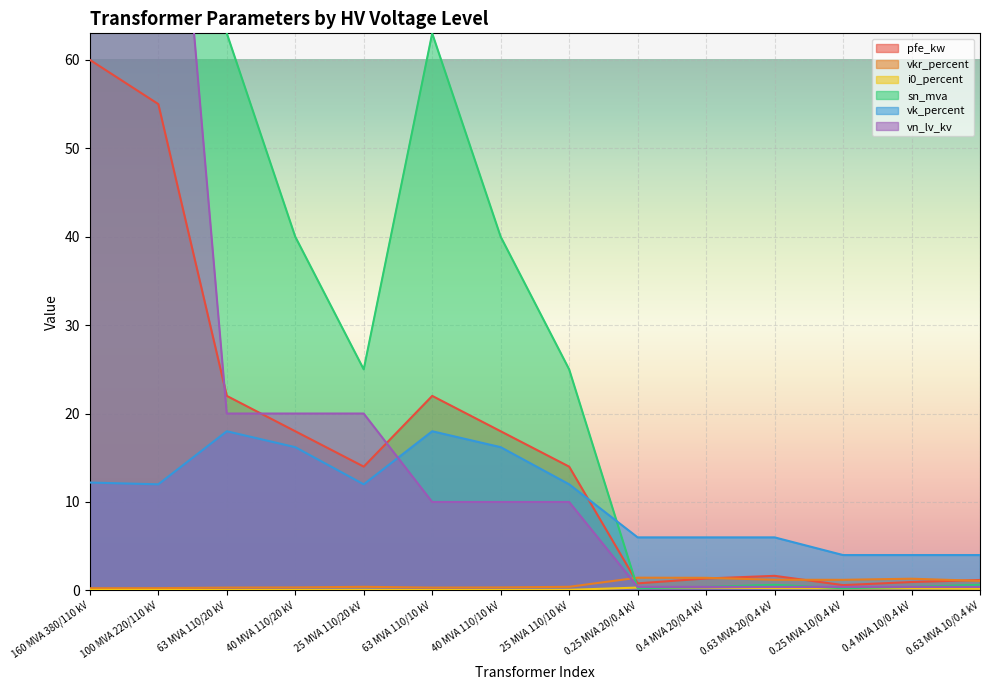

Reading right to left, transcribe all the data shown in this chart.

pfe_kw: 0.63 MVA 10/0.4 kV=1.2	0.4 MVA 10/0.4 kV=0.9	0.25 MVA 10/0.4 kV=0.6	0.63 MVA 20/0.4 kV=1.6	0.4 MVA 20/0.4 kV=1.4	0.25 MVA 20/0.4 kV=0.8	25 MVA 110/10 kV=14.0	40 MVA 110/10 kV=18.0	63 MVA 110/10 kV=22.0	25 MVA 110/20 kV=14.0	40 MVA 110/20 kV=18.0	63 MVA 110/20 kV=22.0	100 MVA 220/110 kV=55.0	160 MVA 380/110 kV=60.0
vkr_percent: 0.63 MVA 10/0.4 kV=1.1	0.4 MVA 10/0.4 kV=1.3	0.25 MVA 10/0.4 kV=1.2	0.63 MVA 20/0.4 kV=1.2	0.4 MVA 20/0.4 kV=1.4	0.25 MVA 20/0.4 kV=1.4	25 MVA 110/10 kV=0.4	40 MVA 110/10 kV=0.3	63 MVA 110/10 kV=0.3	25 MVA 110/20 kV=0.4	40 MVA 110/20 kV=0.3	63 MVA 110/20 kV=0.3	100 MVA 220/110 kV=0.3	160 MVA 380/110 kV=0.2
i0_percent: 0.63 MVA 10/0.4 kV=0.2	0.4 MVA 10/0.4 kV=0.2	0.25 MVA 10/0.4 kV=0.2	0.63 MVA 20/0.4 kV=0.3	0.4 MVA 20/0.4 kV=0.3	0.25 MVA 20/0.4 kV=0.3	25 MVA 110/10 kV=0.1	40 MVA 110/10 kV=0.1	63 MVA 110/10 kV=0.0	25 MVA 110/20 kV=0.1	40 MVA 110/20 kV=0.1	63 MVA 110/20 kV=0.0	100 MVA 220/110 kV=0.1	160 MVA 380/110 kV=0.1
sn_mva: 0.63 MVA 10/0.4 kV=0.6	0.4 MVA 10/0.4 kV=0.4	0.25 MVA 10/0.4 kV=0.2	0.63 MVA 20/0.4 kV=0.6	0.4 MVA 20/0.4 kV=0.4	0.25 MVA 20/0.4 kV=0.2	25 MVA 110/10 kV=25.0	40 MVA 110/10 kV=40.0	63 MVA 110/10 kV=63.0	25 MVA 110/20 kV=25.0	40 MVA 110/20 kV=40.0	63 MVA 110/20 kV=63.0	100 MVA 220/110 kV=100.0	160 MVA 380/110 kV=160.0
vk_percent: 0.63 MVA 10/0.4 kV=4.0	0.4 MVA 10/0.4 kV=4.0	0.25 MVA 10/0.4 kV=4.0	0.63 MVA 20/0.4 kV=6.0	0.4 MVA 20/0.4 kV=6.0	0.25 MVA 20/0.4 kV=6.0	25 MVA 110/10 kV=12.0	40 MVA 110/10 kV=16.2	63 MVA 110/10 kV=18.0	25 MVA 110/20 kV=12.0	40 MVA 110/20 kV=16.2	63 MVA 110/20 kV=18.0	100 MVA 220/110 kV=12.0	160 MVA 380/110 kV=12.2
vn_lv_kv: 0.63 MVA 10/0.4 kV=0.4	0.4 MVA 10/0.4 kV=0.4	0.25 MVA 10/0.4 kV=0.4	0.63 MVA 20/0.4 kV=0.4	0.4 MVA 20/0.4 kV=0.4	0.25 MVA 20/0.4 kV=0.4	25 MVA 110/10 kV=10.0	40 MVA 110/10 kV=10.0	63 MVA 110/10 kV=10.0	25 MVA 110/20 kV=20.0	40 MVA 110/20 kV=20.0	63 MVA 110/20 kV=20.0	100 MVA 220/110 kV=110.0	160 MVA 380/110 kV=110.0